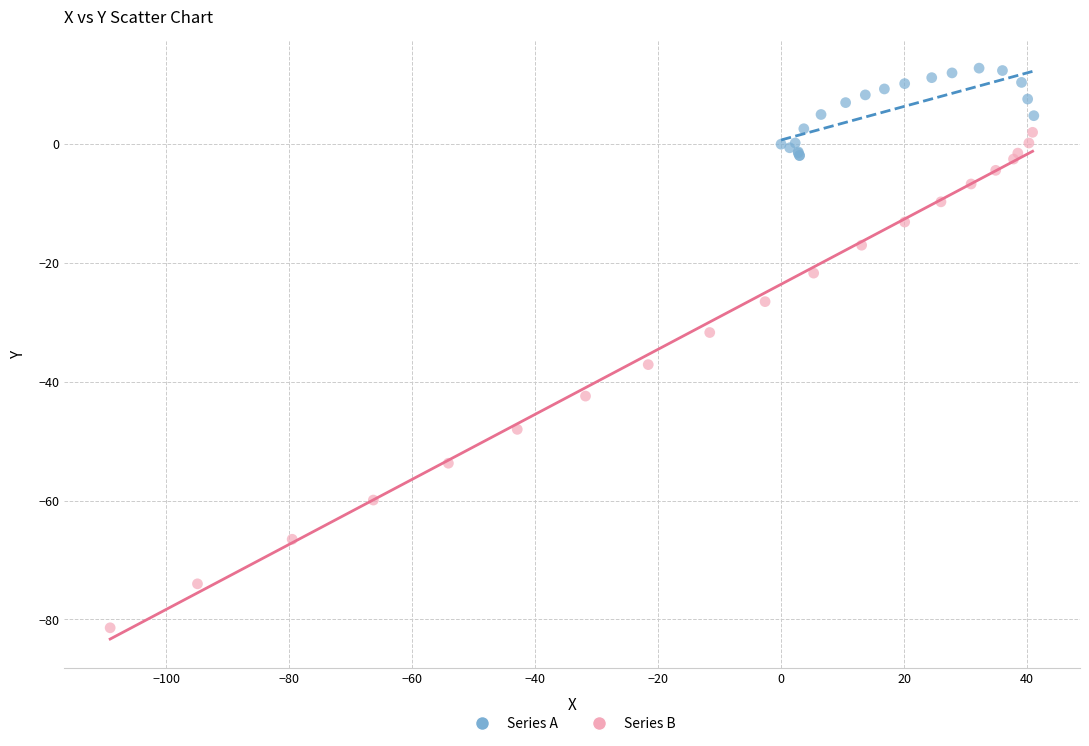

Which series reaches the maximum Y coordinate?

Series A